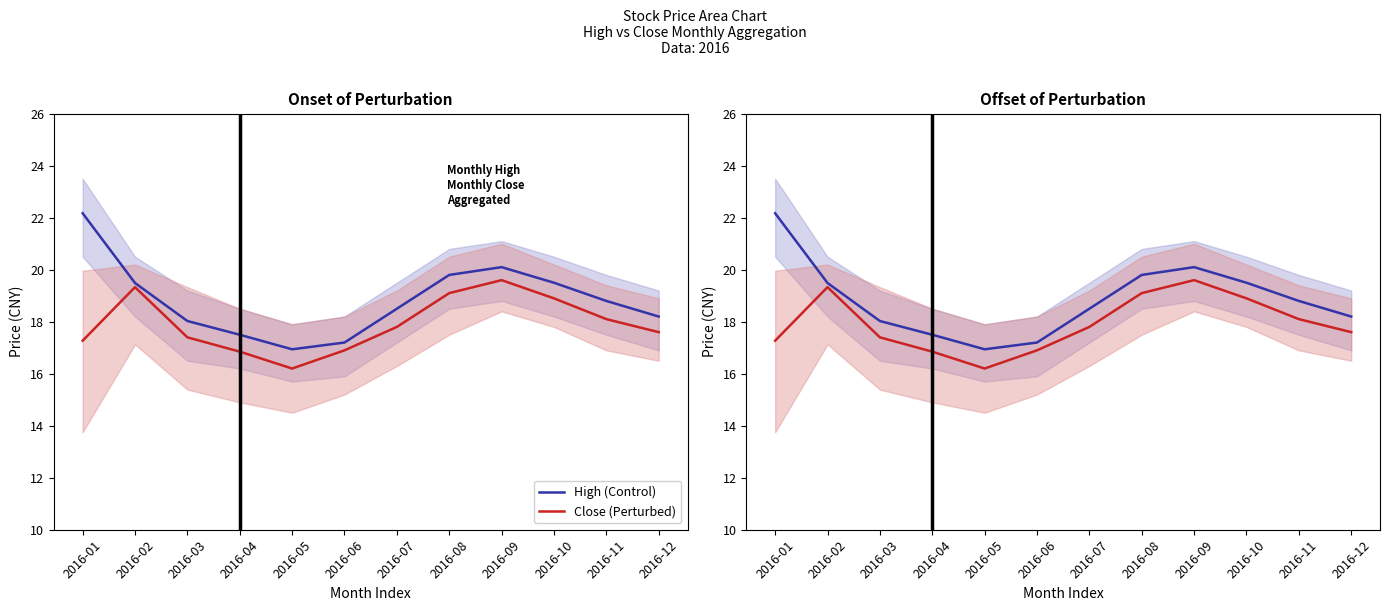

What is the approximate value of Close (Perturbed) at 2016-04?

16.9